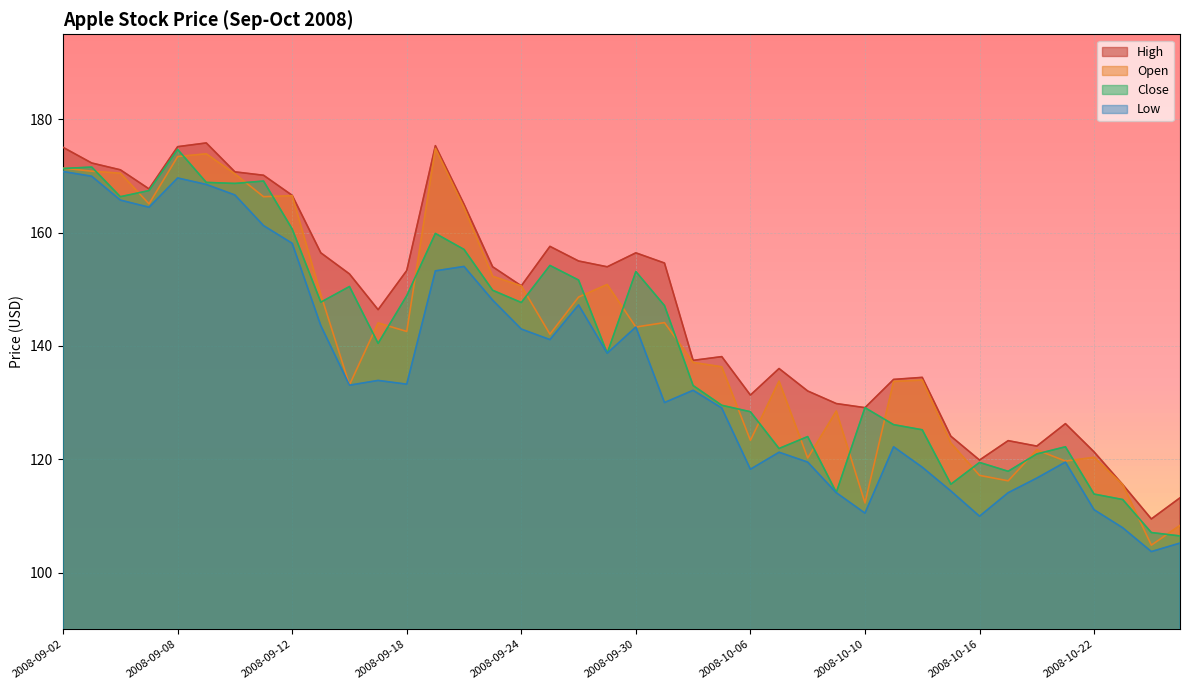

Reading right to left, transcribe all the data shown in this chart.

High: 113.2	109.5	115.5	121.3	126.3	122.3	123.3	119.9	124.1	134.5	134.1	129.1	129.8	132.0	136.0	131.3	138.1	137.5	154.6	156.4	154.0	155.0	157.6	150.6	154.0	165.0	175.3	153.3	146.4	152.7	156.4	166.6	170.1	170.7	175.8	175.2	167.7	171.1	172.3	175.0
Open: 108.3	104.8	115.5	120.3	119.7	121.7	116.2	117.2	122.9	134.0	133.7	112.3	128.5	120.2	133.8	123.3	136.3	137.1	144.1	143.3	150.8	148.6	142.1	150.6	152.3	164.4	174.9	142.6	144.1	133.1	149.0	166.5	166.3	170.4	173.9	173.4	165.1	170.5	170.8	171.4
Close: 106.5	107.1	112.9	113.9	122.2	120.9	117.9	119.4	115.6	125.2	126.1	129.1	114.2	124.0	121.9	128.4	129.5	133.0	147.1	153.1	138.7	151.6	154.2	147.7	149.8	157.0	159.9	148.9	140.5	150.5	147.7	160.6	169.1	168.7	168.9	174.7	167.4	166.3	171.6	171.3
Low: 105.2	103.7	107.9	111.1	119.5	116.7	114.1	110.0	114.4	118.6	122.2	110.5	114.1	119.5	121.2	118.2	129.0	132.2	130.0	143.3	138.7	147.2	141.1	143.0	148.1	154.0	153.2	133.2	133.9	133.1	143.6	158.1	161.2	166.6	168.5	169.6	164.5	165.7	169.9	170.8